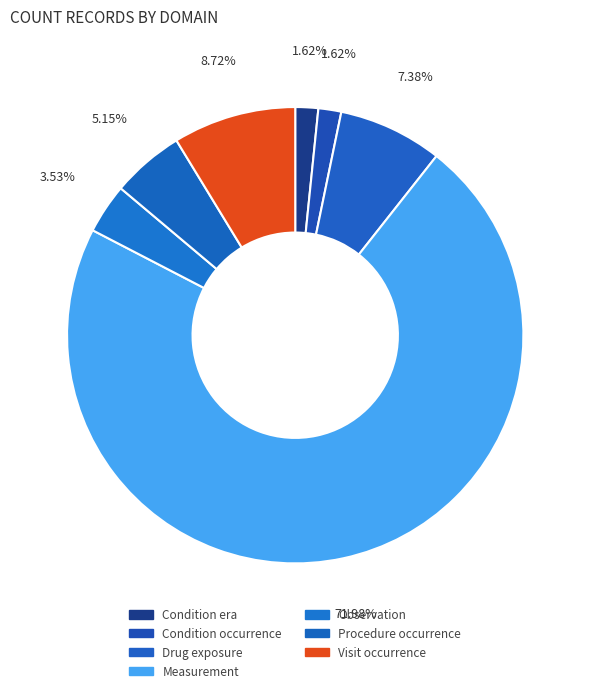

How many slices are in this pie chart?

7